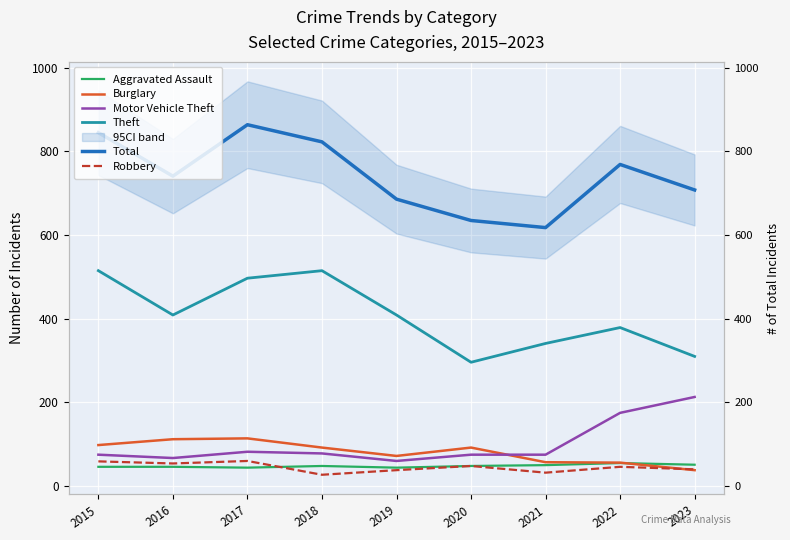

The value of Burglary at 2023 is 18. True or false?

False